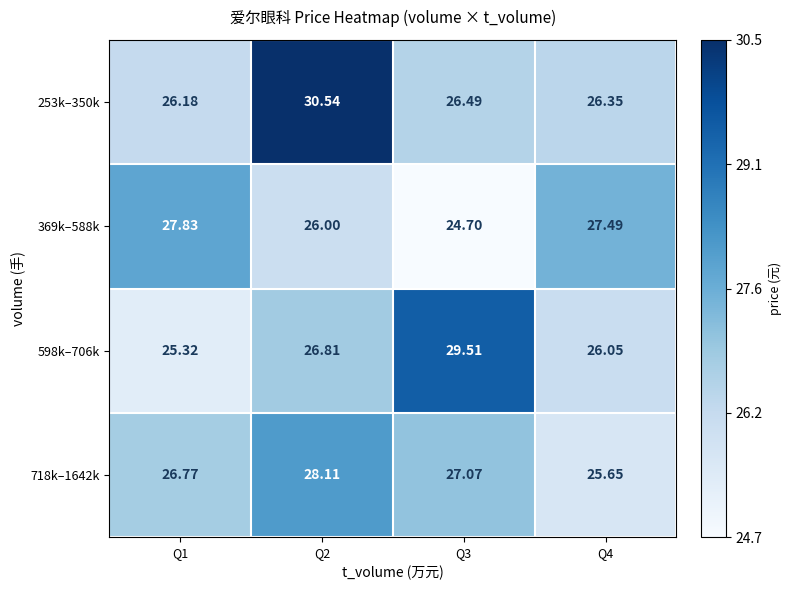

What is the total value across all series at Q1?

106.1